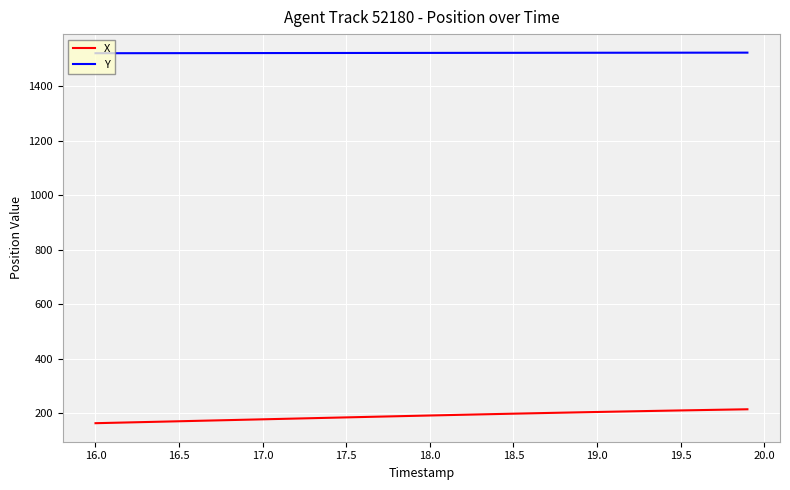

True or false: Y and X intersect in this chart.

False